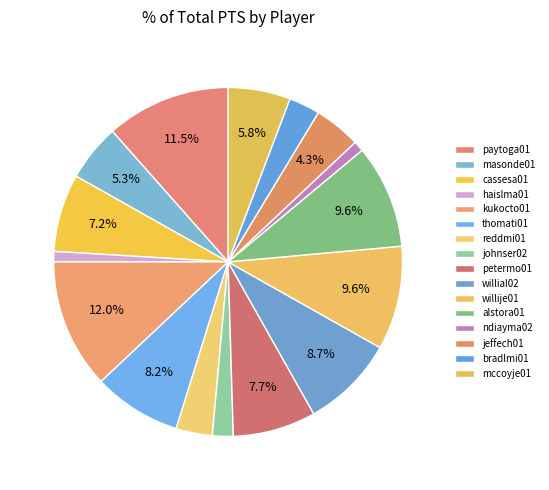

The willial02 slice represents 14% of the pie. True or false?

False